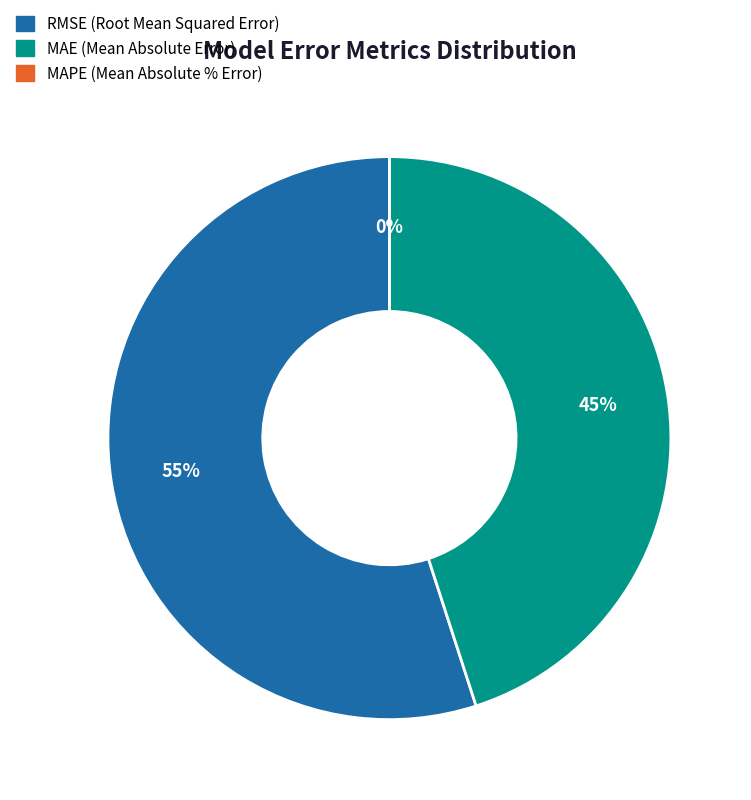

Does RMSE (Root Mean Squared Error) represent more than half of the total?

Yes